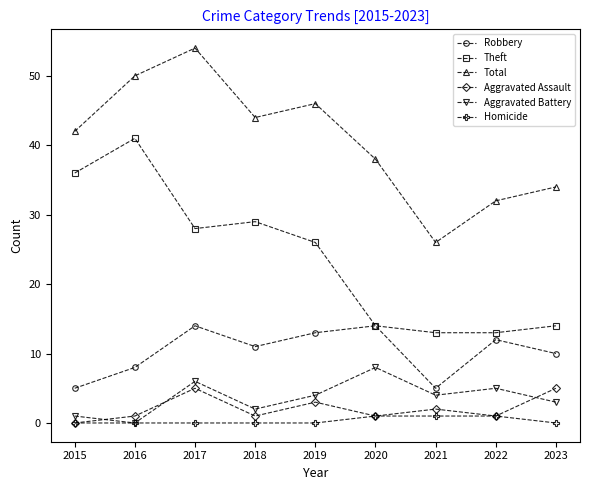

True or false: Total and Robbery intersect in this chart.

False